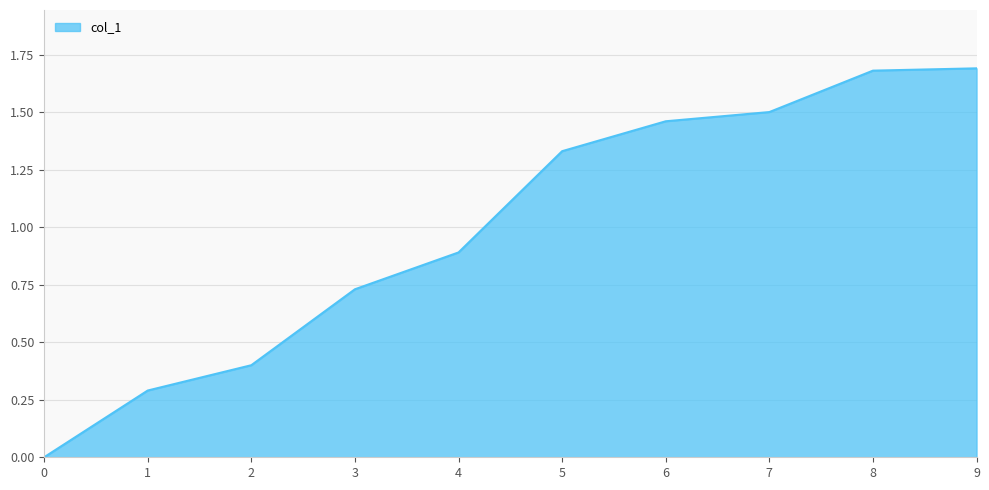

What is the change in value from 6 to 8?

+0.2